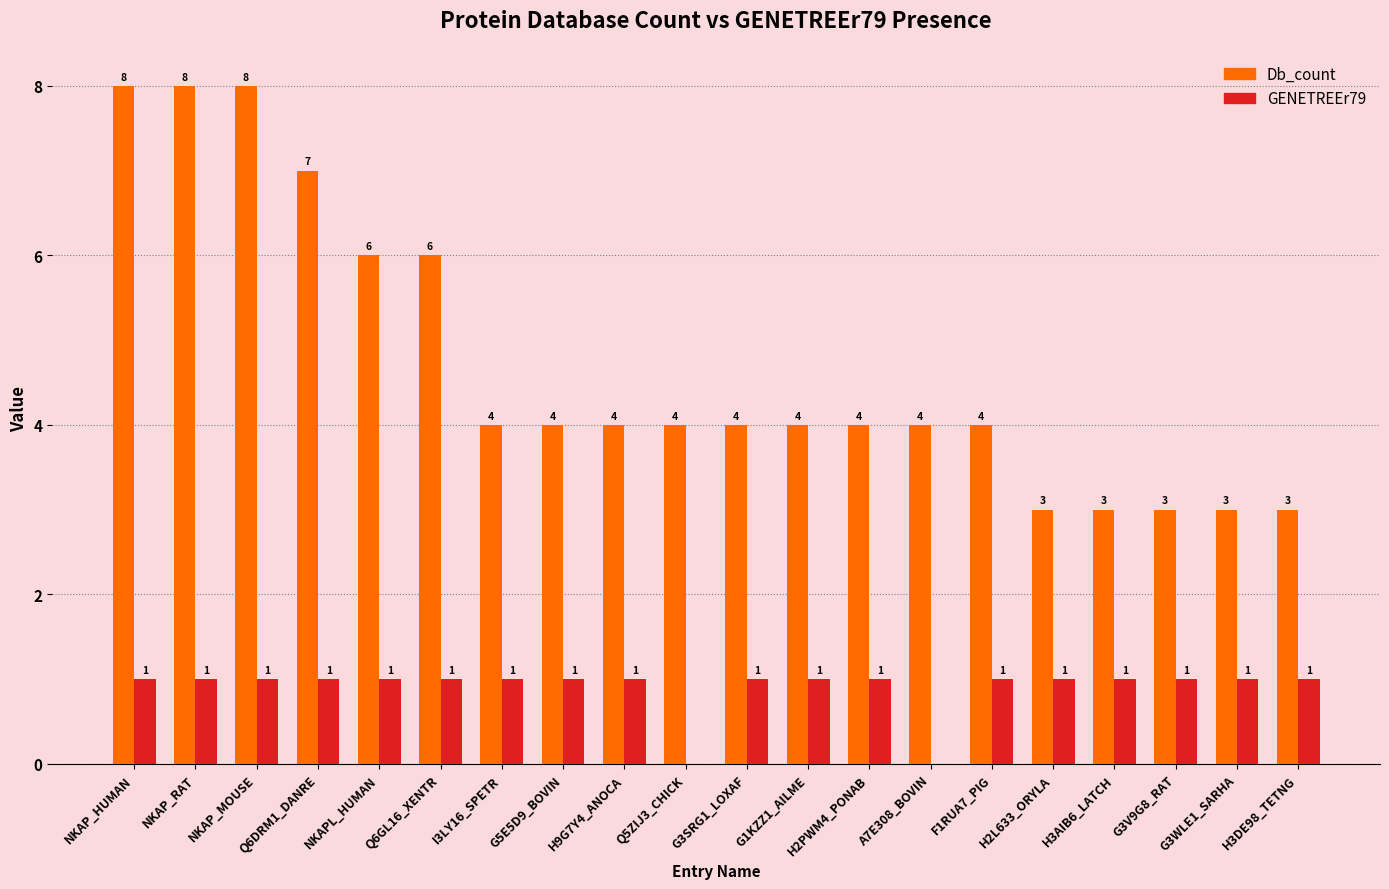

What is the spread (max minus min) of values at NKAP_HUMAN?

7